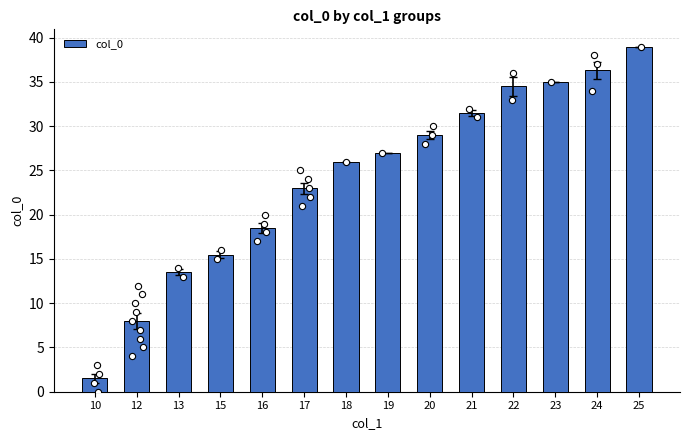

Which has a higher value, 12 or 13?

13